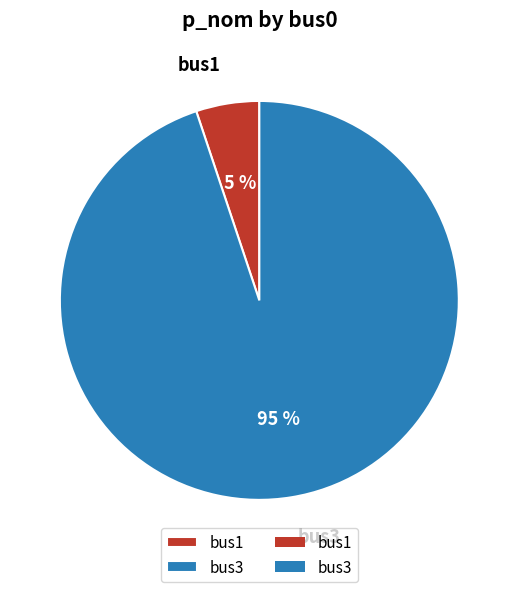

To the nearest percent, what portion does bus1 represent?

5%